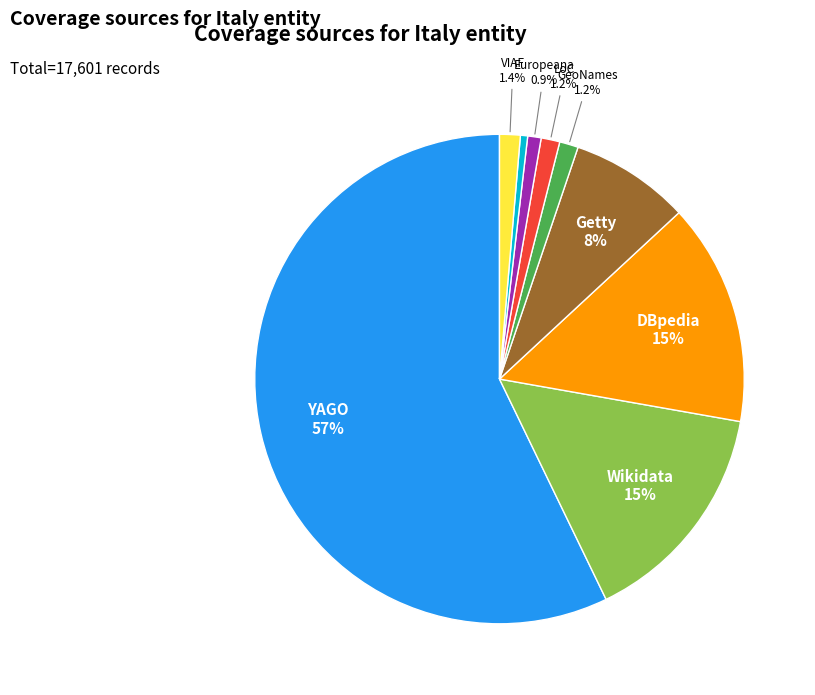

Is there any slice that represents more than half of the pie?

Yes